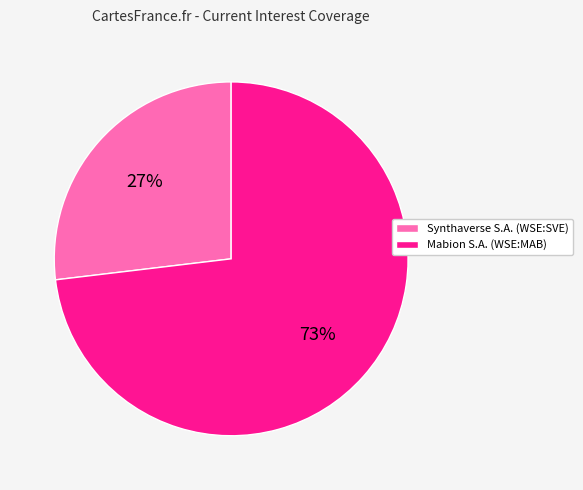

Which category accounts for the majority?

Mabion S.A. (WSE:MAB)